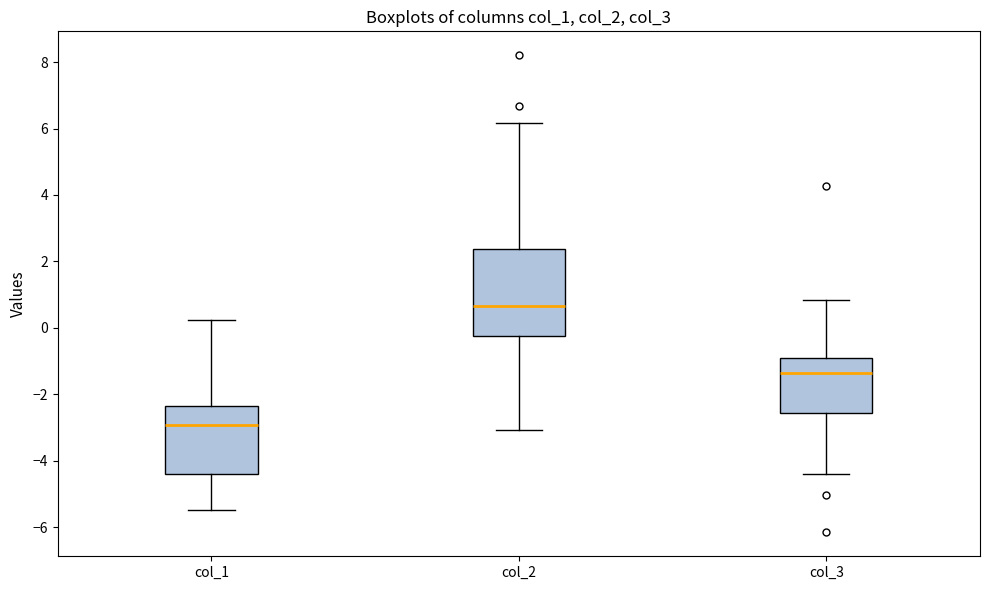

Which box is the tallest, from its lower edge to its upper edge?

col_2